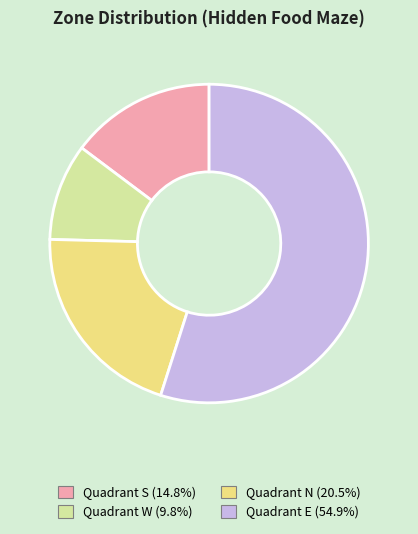

What is the largest slice in the pie chart?

Quadrant E